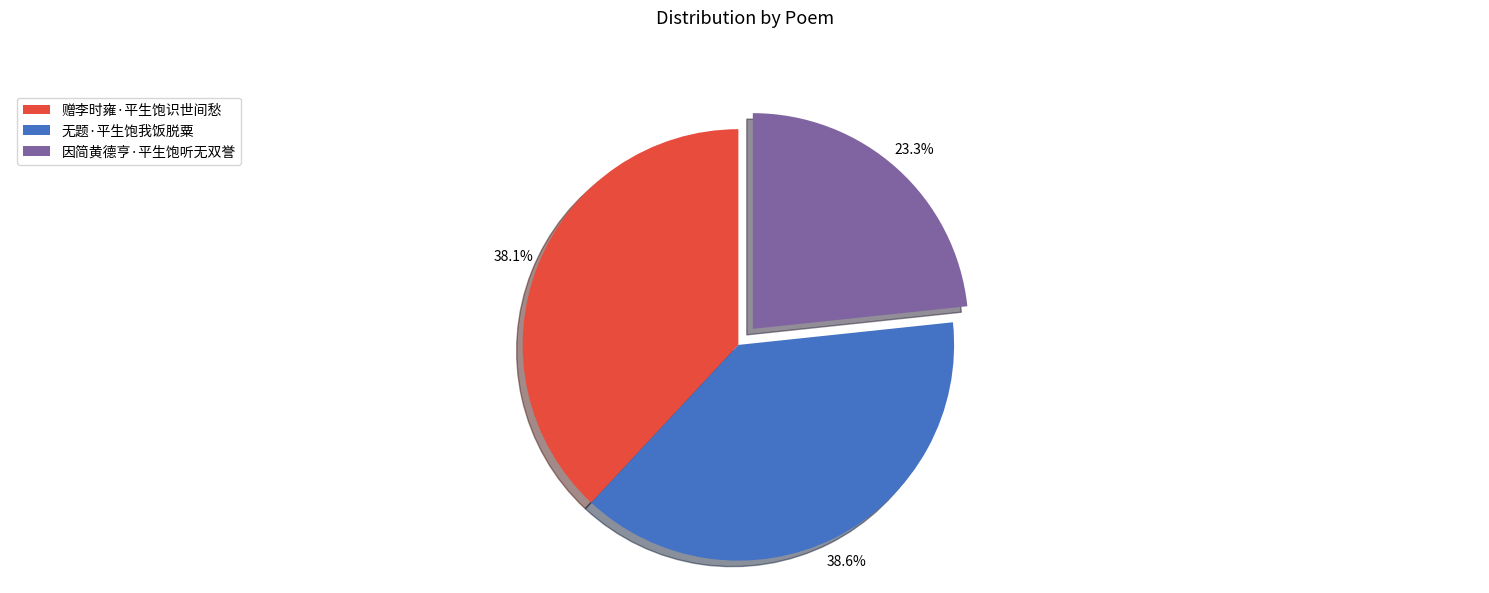

The 因简黄德亨·平生饱听无双誉 slice represents 23% of the pie. True or false?

True